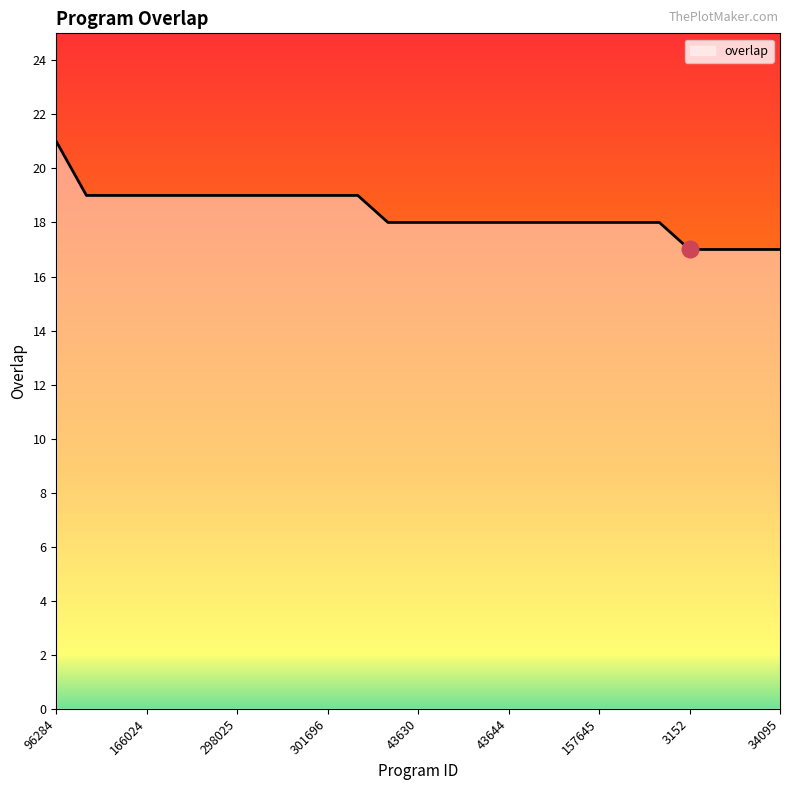

What is the minimum value shown in the chart?

17